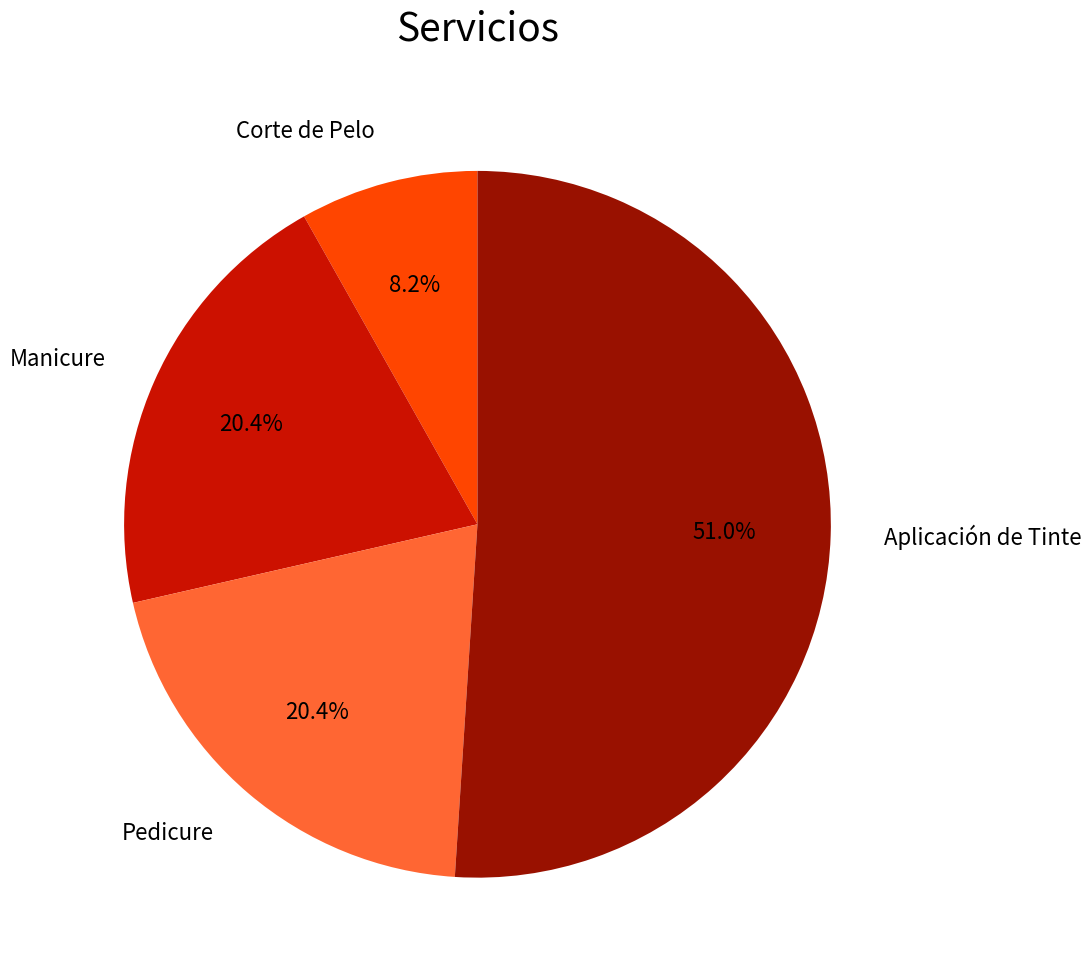

How many segments does this pie chart have?

4